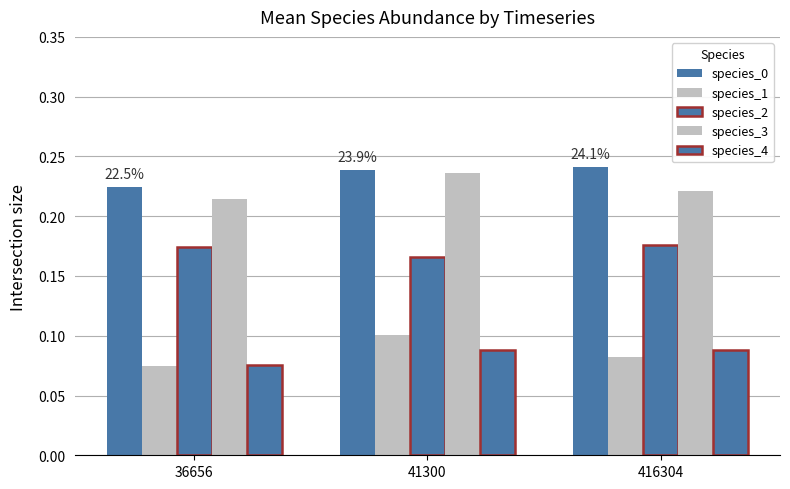

How many categories are shown in the chart?

3